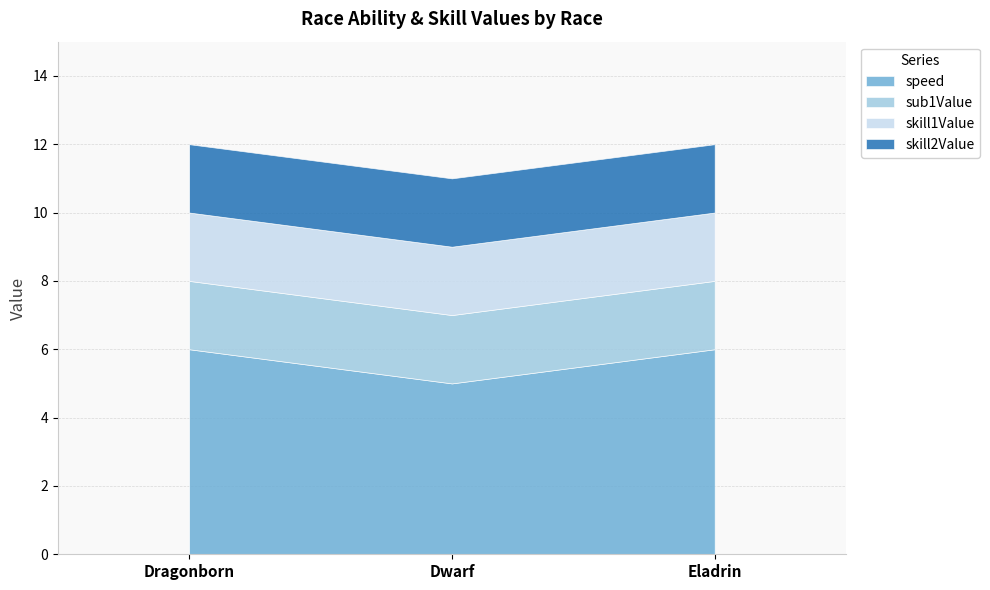

At how many categories does at least one series exceed 2?

3